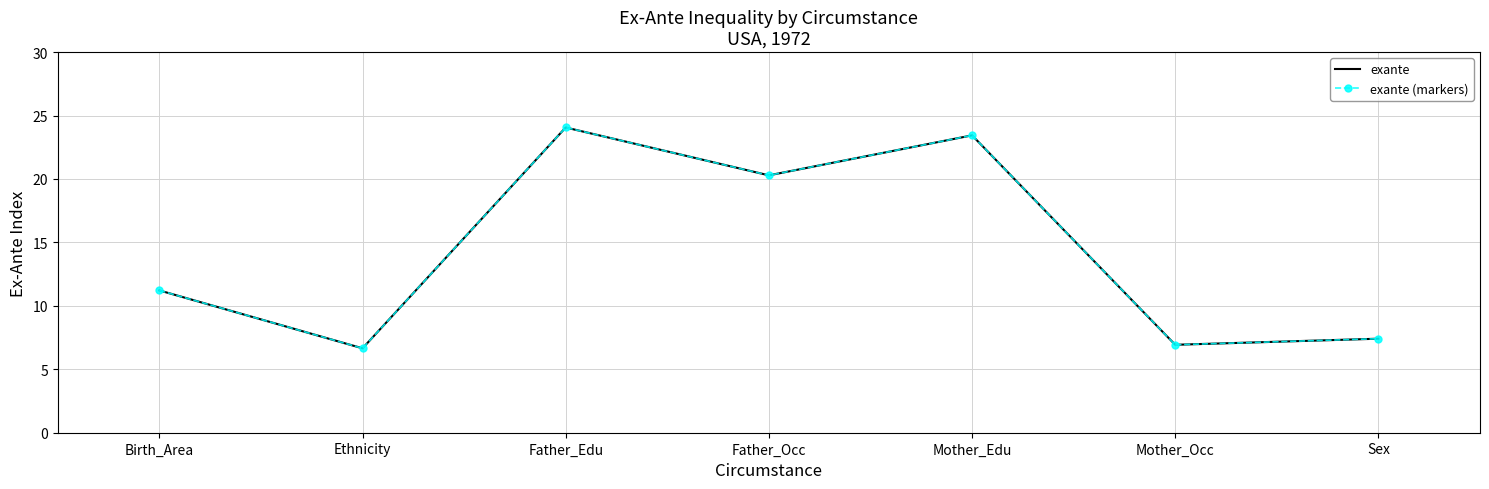

At which label is exante (markers) closest to 15?

Birth_Area